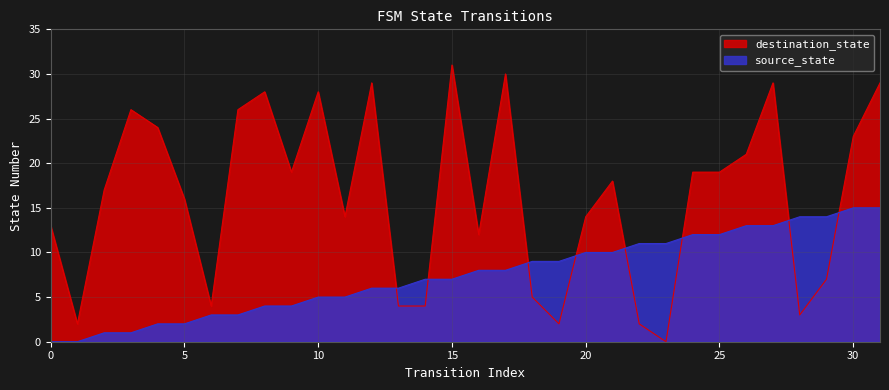

Is it true that source_state equals 3 at 23?

False